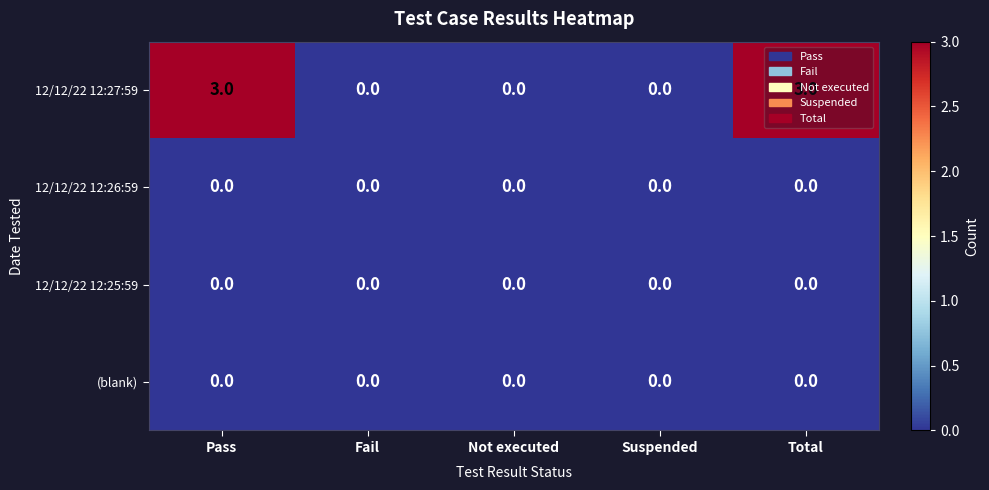

Is the value of 12/12/22 12:27:59 at Pass greater than the value of 12/12/22 12:25:59 at Not executed?

Yes